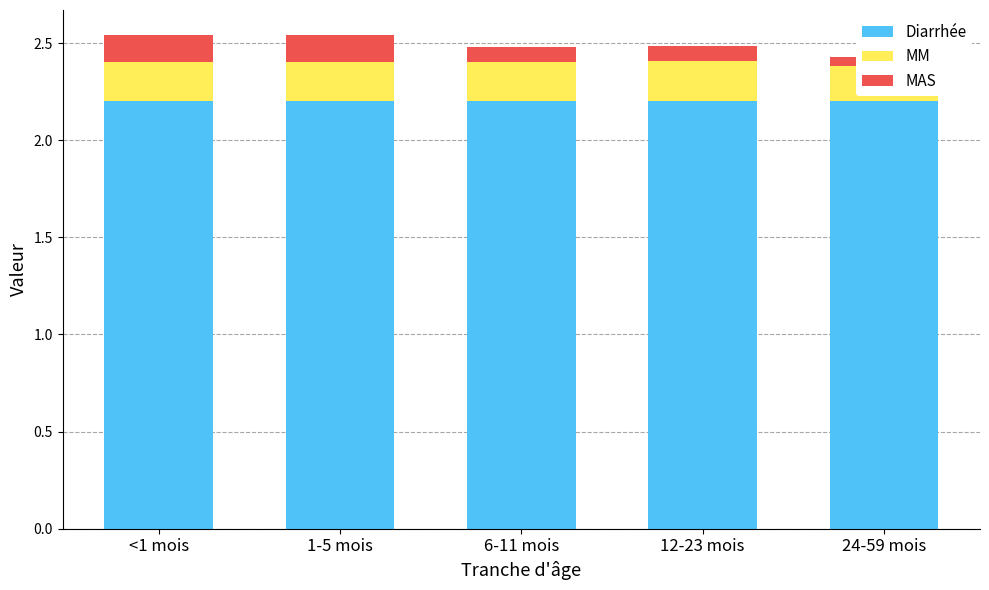

Count the MAS values in the range 0 to 1.

5